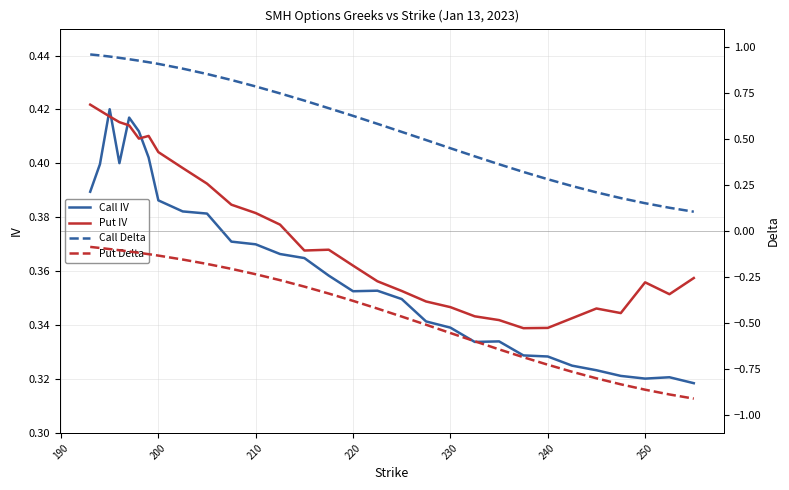

List the series in order of their peak value, lowest first.

Put Delta, Call IV, Put IV, Call Delta